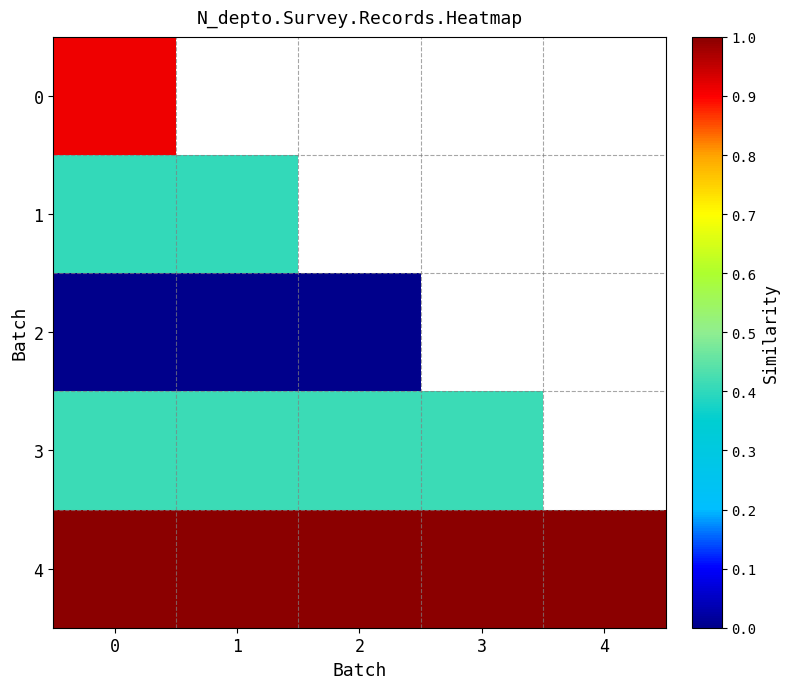

Which has a higher value, 2 or 4?

4